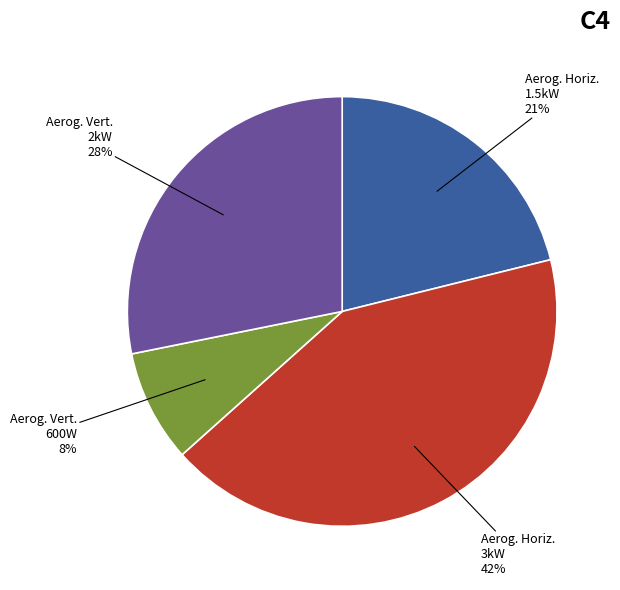

To the nearest percent, what is the difference between the largest and smallest slice percentages?

34%